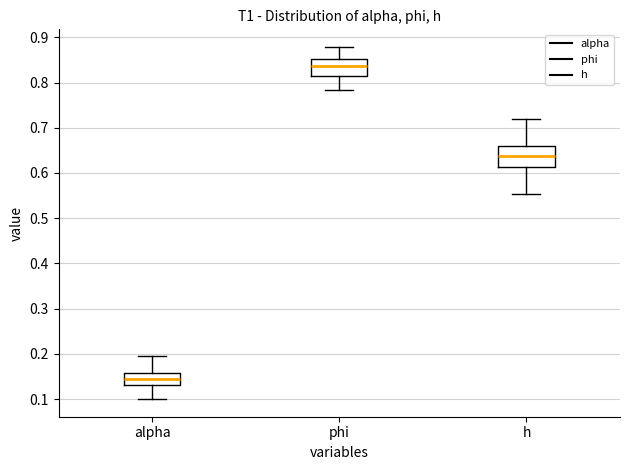

Reading left to right, transcribe this box plot: for each box, give where its median line is, the range the box spans, and where its two whiskers end, as read against the y-axis. The values are not printed on the chart, so give them approximately, as read against the axis.

alpha: median 0.14, box 0.13 to 0.16, whiskers 0.10 to 0.19
phi: median 0.84, box 0.81 to 0.85, whiskers 0.78 to 0.88
h: median 0.64, box 0.61 to 0.66, whiskers 0.55 to 0.72